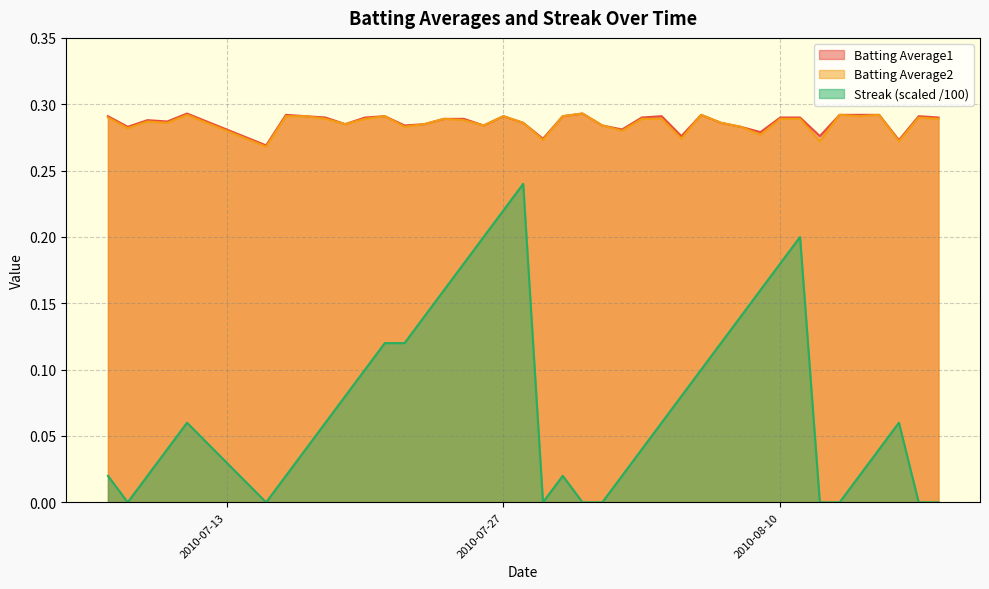

Which has a higher value, 2010-08-06 or 2010-07-09?

2010-08-06